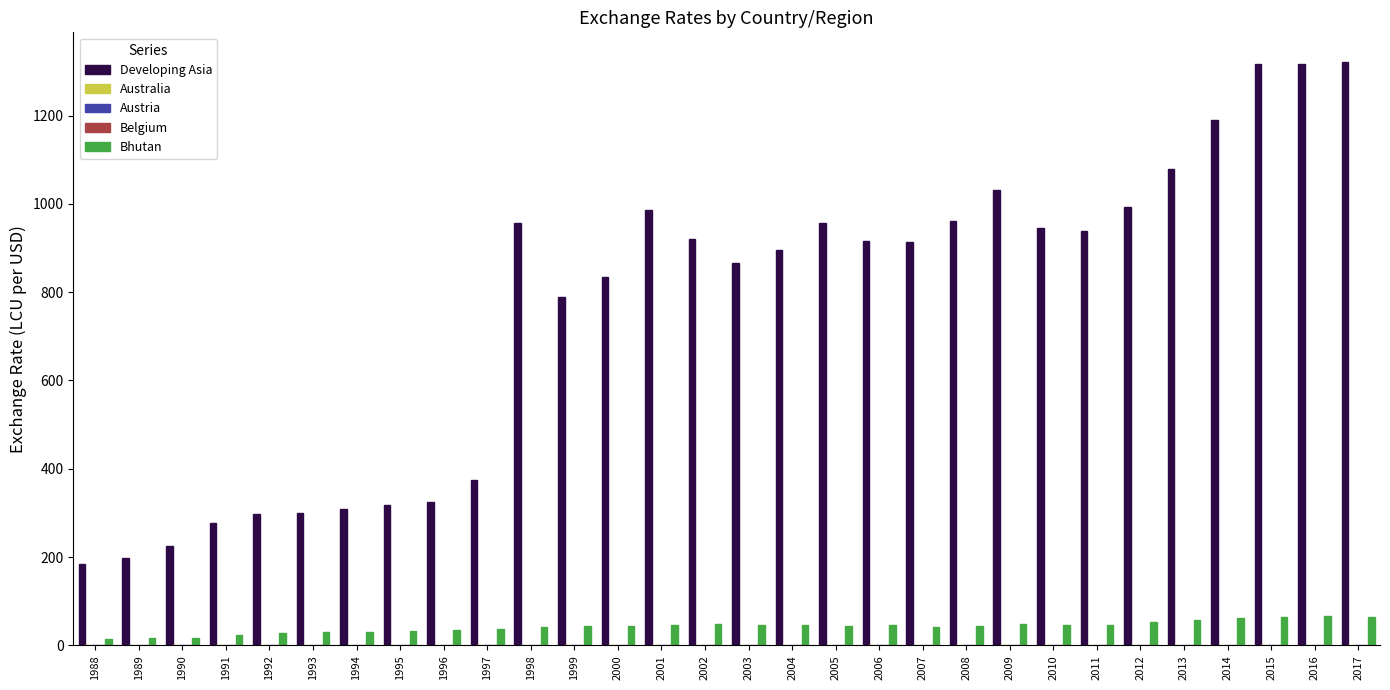

What is the maximum value for Bhutan?

67.2